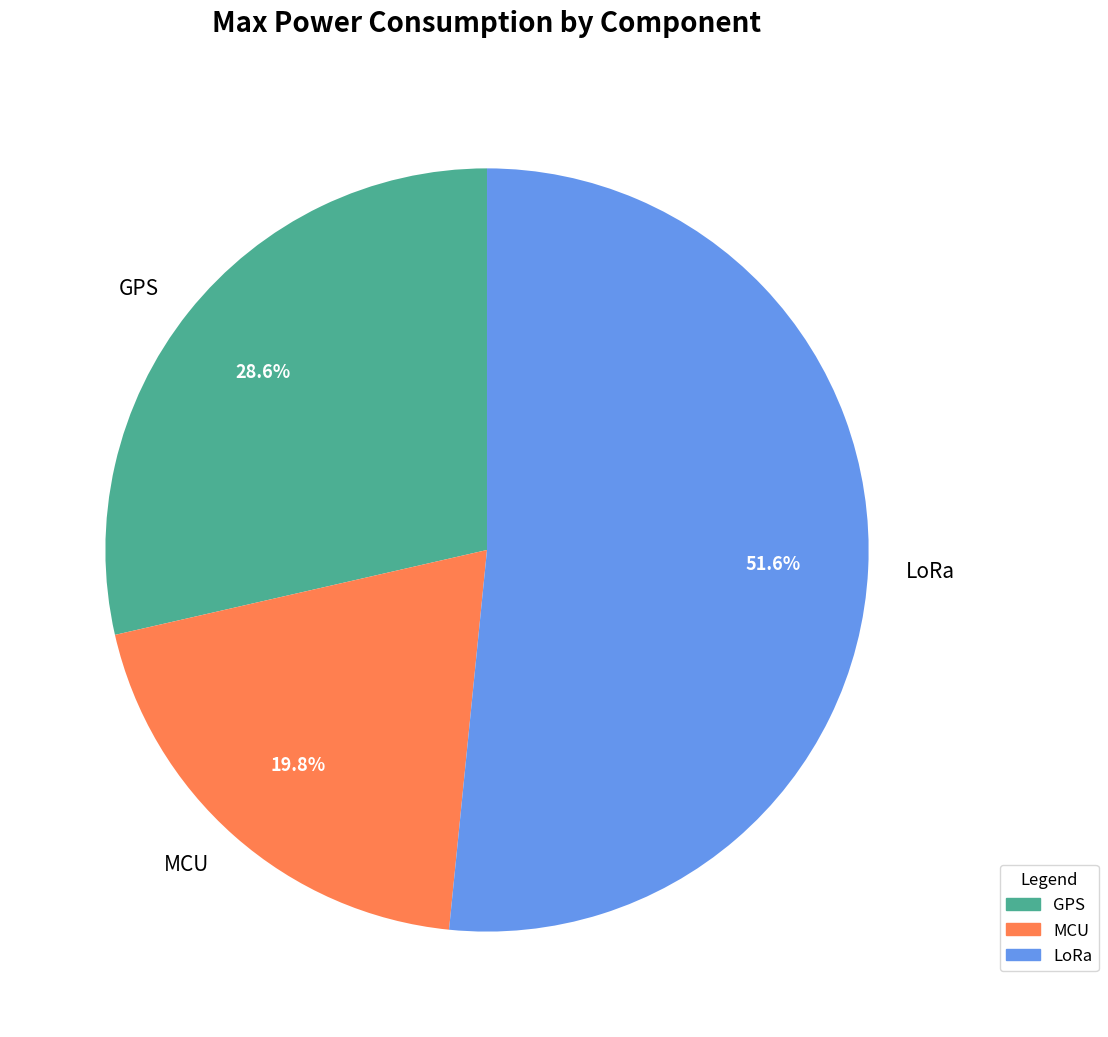

What percentage is the MCU slice, to the nearest percent?

20%